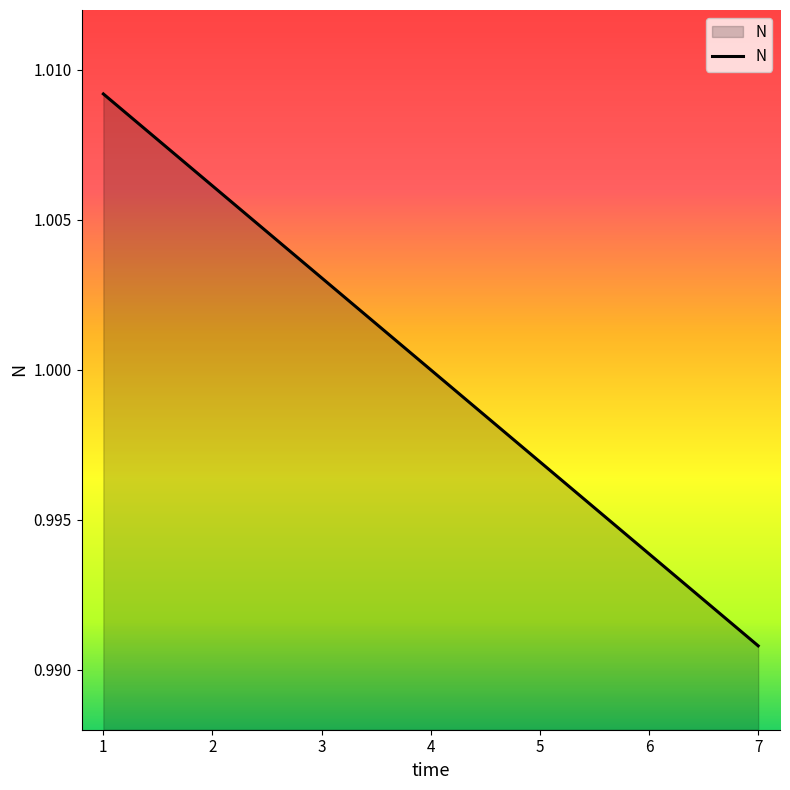

What is the sum of all values?

7.0